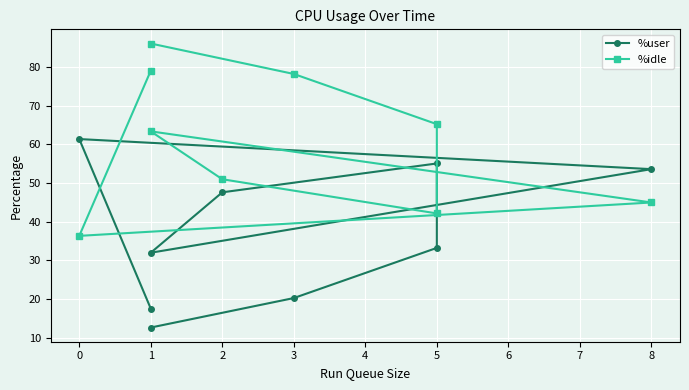

Which series has the largest range (max minus min)?

%idle